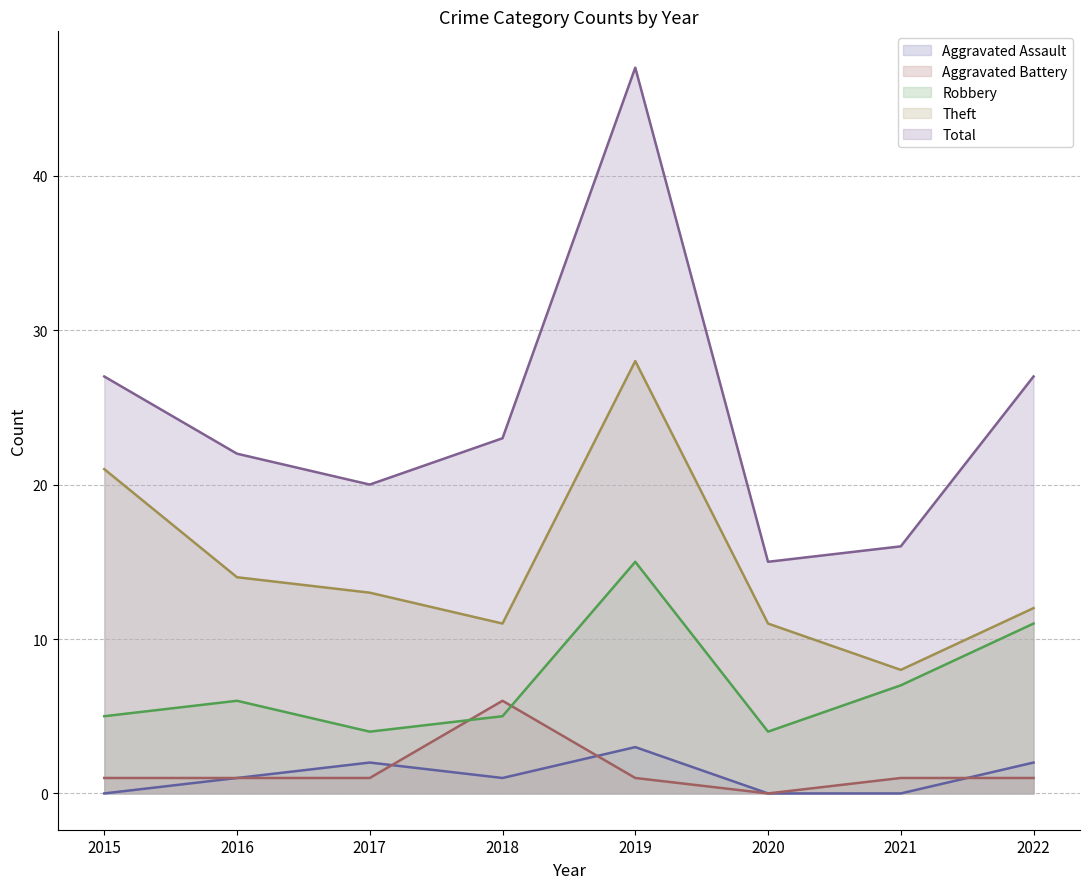

What value does the Theft series have at 2018, to the nearest 10?

10